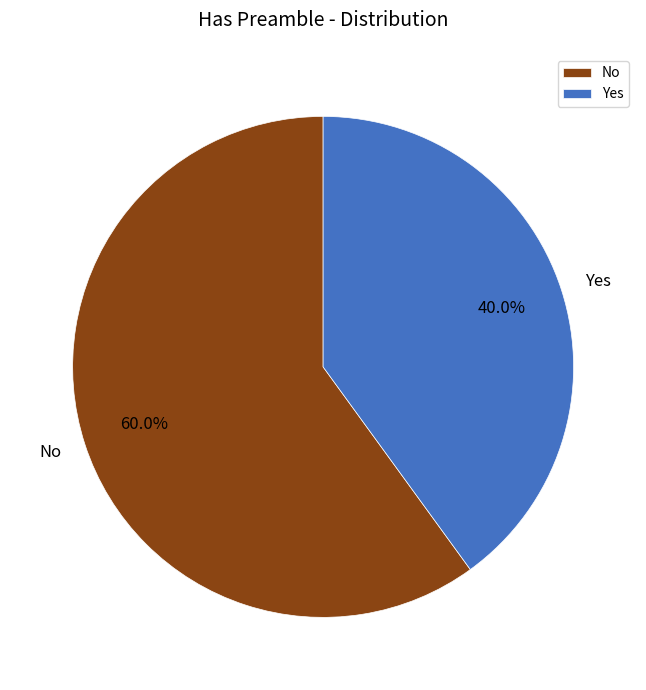

Is No the majority of the pie?

Yes